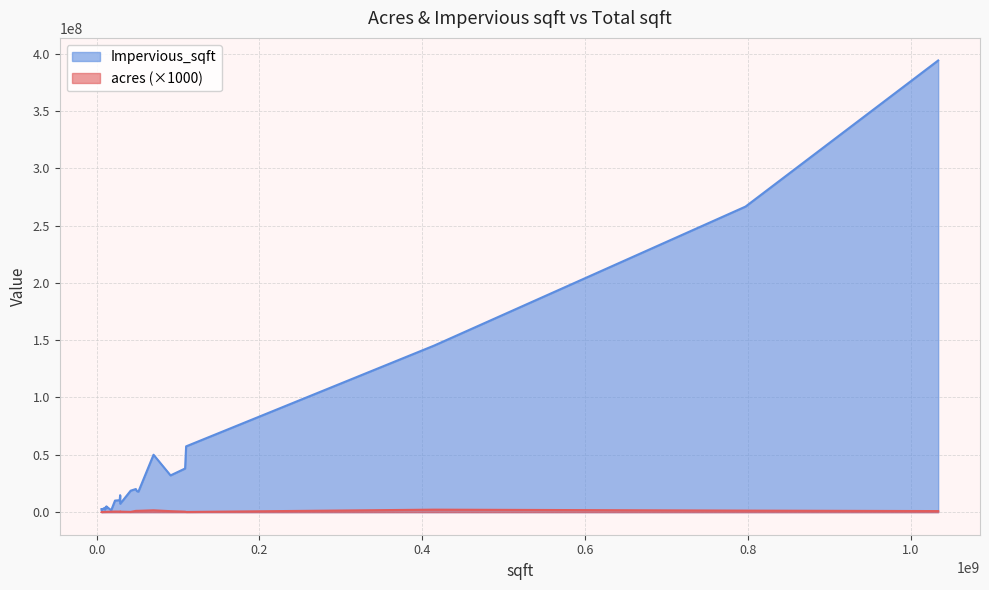

What is the sum of all acres values?

16156480.0